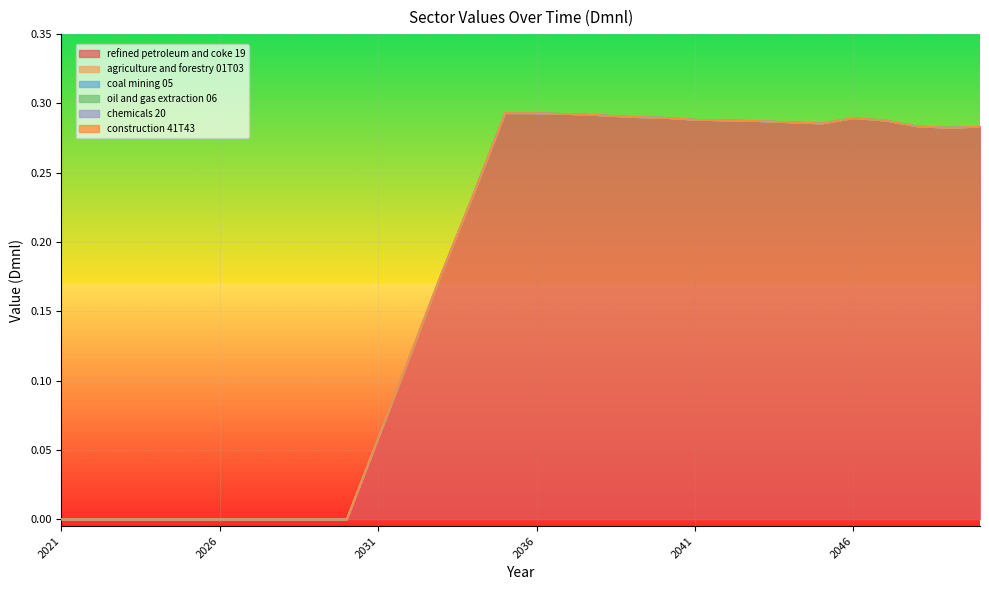

Reading left to right, extract all data points from this chart.

refined petroleum and coke 19: 2021=0.0	2022=0.0	2023=0.0	2024=0.0	2025=0.0	2026=0.0	2027=0.0	2028=0.0	2029=0.0	2030=0.0	2031=0.1	2032=0.1	2033=0.2	2034=0.2	2035=0.3	2036=0.3	2037=0.3	2038=0.3	2039=0.3	2040=0.3	2041=0.3	2042=0.3	2043=0.3	2044=0.3	2045=0.3	2046=0.3	2047=0.3	2048=0.3	2049=0.3	2050=0.3
agriculture and forestry 01T03: 2021=0.0	2022=0.0	2023=0.0	2024=0.0	2025=0.0	2026=0.0	2027=0.0	2028=0.0	2029=0.0	2030=0.0	2031=0.0	2032=0.0	2033=0.0	2034=0.0	2035=0.0	2036=0.0	2037=0.0	2038=0.0	2039=0.0	2040=0.0	2041=0.0	2042=0.0	2043=0.0	2044=0.0	2045=0.0	2046=0.0	2047=0.0	2048=0.0	2049=0.0	2050=0.0
coal mining 05: 2021=0.0	2022=0.0	2023=0.0	2024=0.0	2025=0.0	2026=0.0	2027=0.0	2028=0.0	2029=0.0	2030=0.0	2031=0.0	2032=0.0	2033=0.0	2034=0.0	2035=0.0	2036=0.0	2037=0.0	2038=0.0	2039=0.0	2040=0.0	2041=0.0	2042=0.0	2043=0.0	2044=0.0	2045=0.0	2046=0.0	2047=0.0	2048=0.0	2049=0.0	2050=0.0
oil and gas extraction 06: 2021=0.0	2022=0.0	2023=0.0	2024=0.0	2025=0.0	2026=0.0	2027=0.0	2028=0.0	2029=0.0	2030=0.0	2031=0.0	2032=0.0	2033=0.0	2034=0.0	2035=0.0	2036=0.0	2037=0.0	2038=0.0	2039=0.0	2040=0.0	2041=0.0	2042=0.0	2043=0.0	2044=0.0	2045=0.0	2046=0.0	2047=0.0	2048=0.0	2049=0.0	2050=0.0
chemicals 20: 2021=0.0	2022=0.0	2023=0.0	2024=0.0	2025=0.0	2026=0.0	2027=0.0	2028=0.0	2029=0.0	2030=0.0	2031=0.0	2032=0.0	2033=0.0	2034=0.0	2035=0.0	2036=0.0	2037=0.0	2038=0.0	2039=0.0	2040=0.0	2041=0.0	2042=0.0	2043=0.0	2044=0.0	2045=0.0	2046=0.0	2047=0.0	2048=0.0	2049=0.0	2050=0.0
construction 41T43: 2021=0.0	2022=0.0	2023=0.0	2024=0.0	2025=0.0	2026=0.0	2027=0.0	2028=0.0	2029=0.0	2030=0.0	2031=0.0	2032=0.0	2033=0.0	2034=0.0	2035=0.0	2036=0.0	2037=0.0	2038=0.0	2039=0.0	2040=0.0	2041=0.0	2042=0.0	2043=0.0	2044=0.0	2045=0.0	2046=0.0	2047=0.0	2048=0.0	2049=0.0	2050=0.0